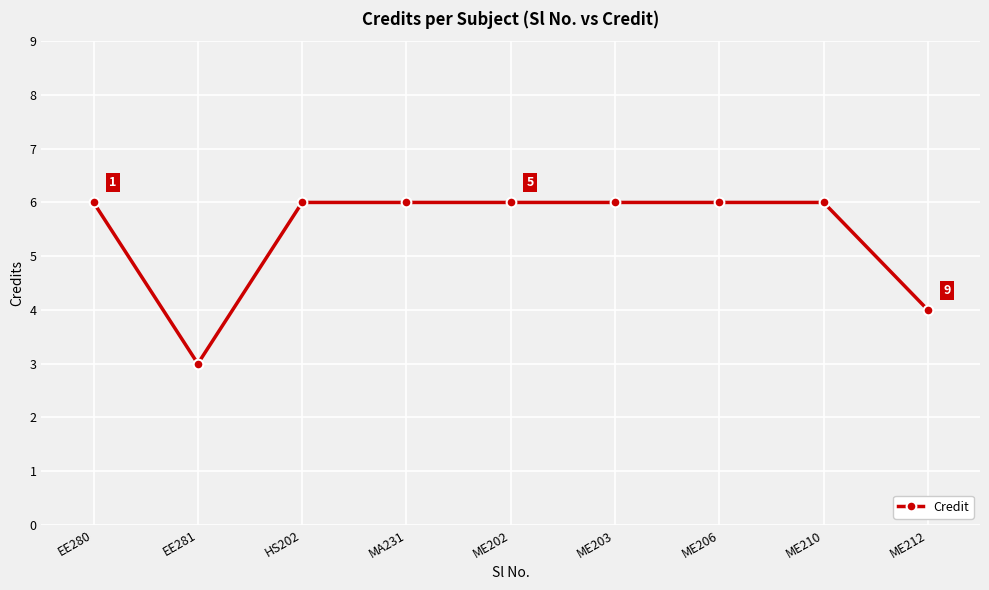

What is the ratio of the value at ME202 to the value at MA231?

1.0